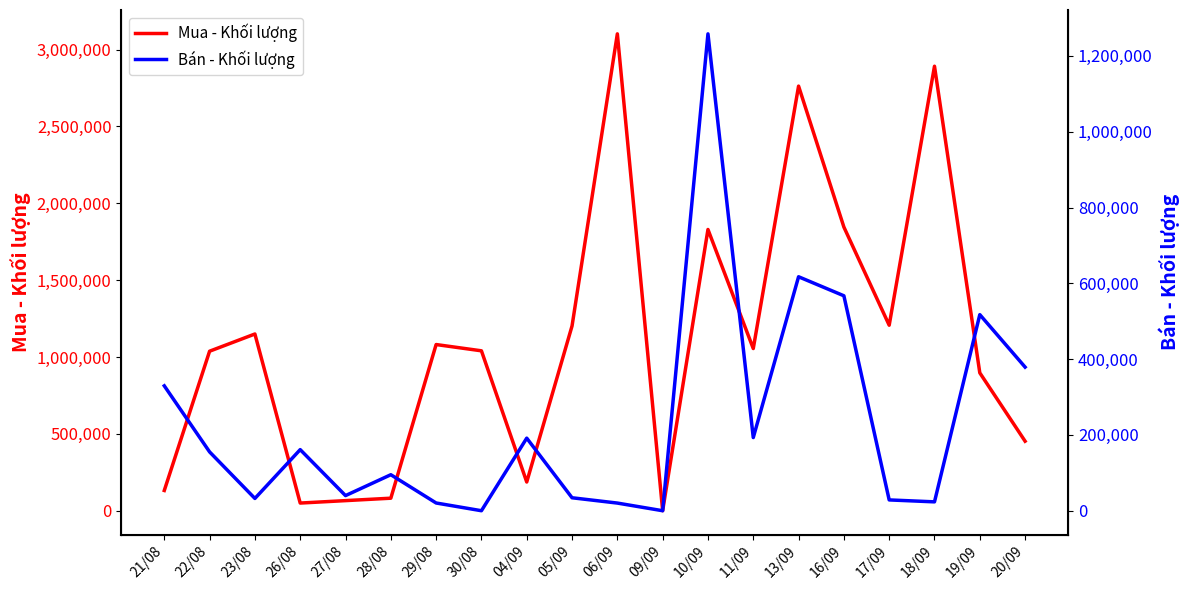

Which series has the largest range (max minus min)?

Mua - Khối lượng